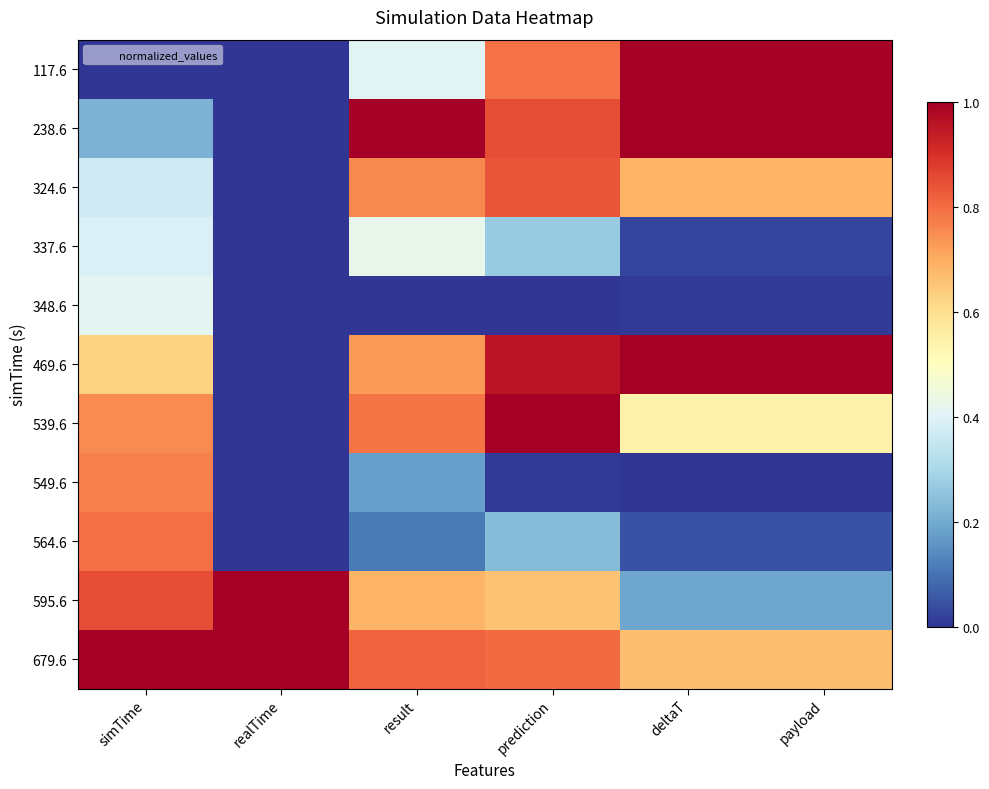

At which category does the chart reach its minimum across all series?

simTime